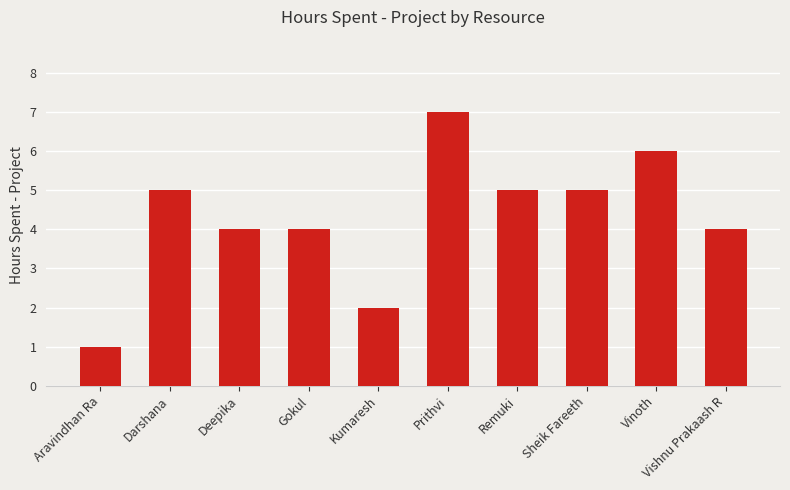

Which category has the lowest value across all series?

Aravindhan Ra